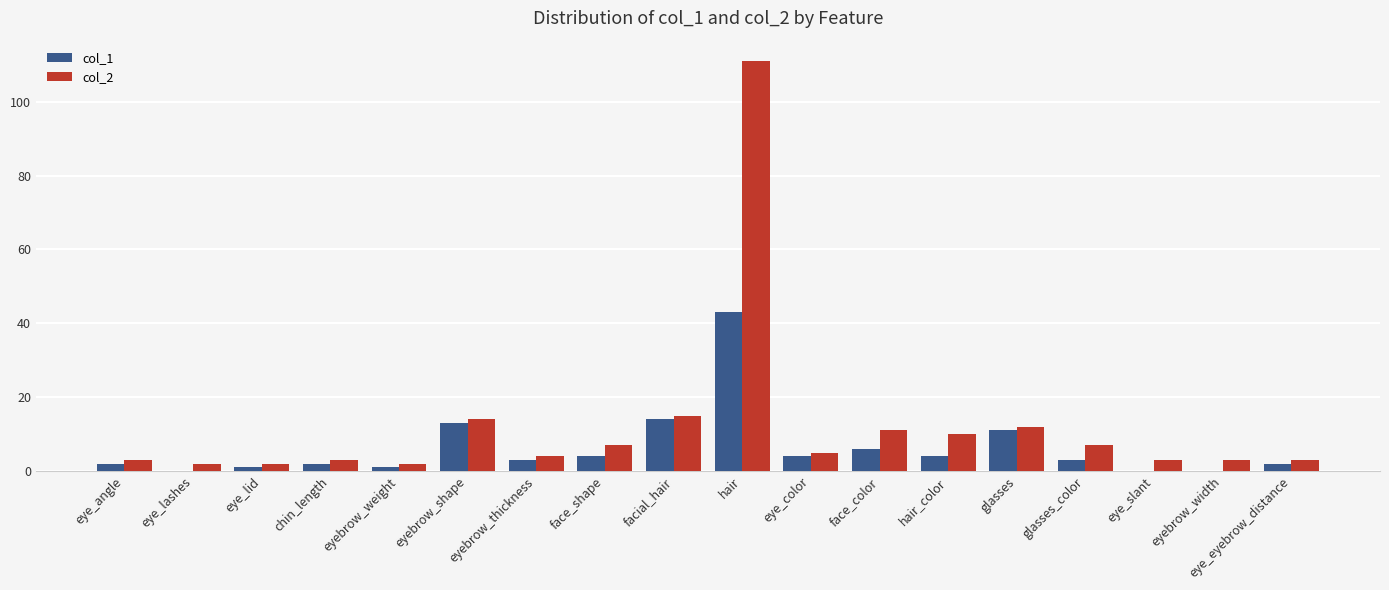

What is the spread (max minus min) of values at eye_eyebrow_distance?

1